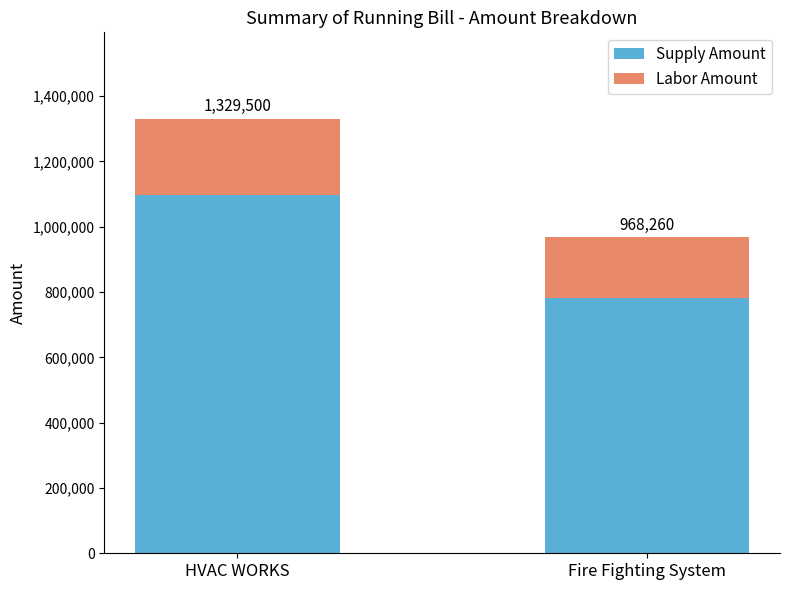

What position from the left is HVAC WORKS?

1